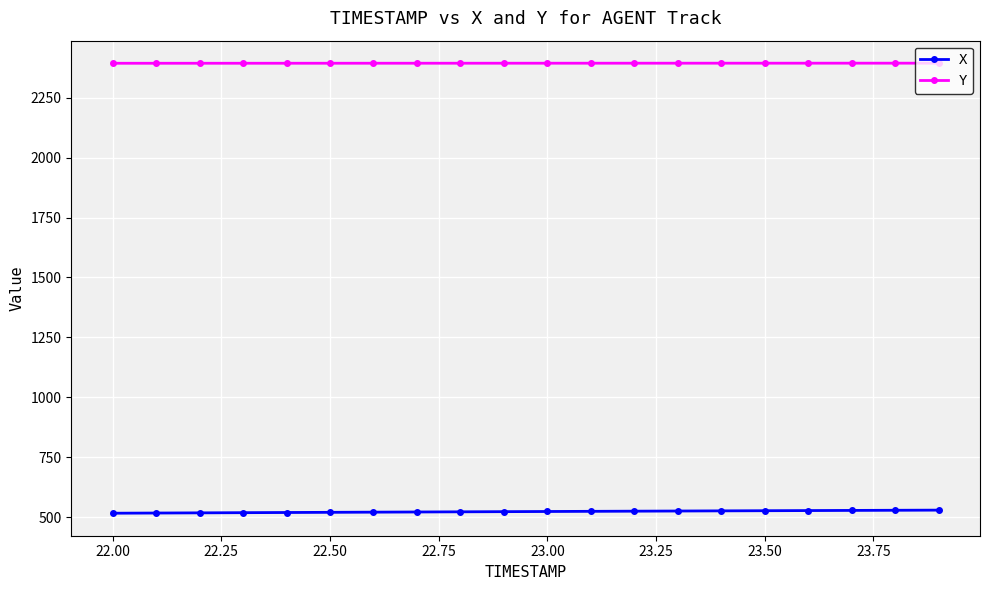

True or false: Y and X intersect in this chart.

False